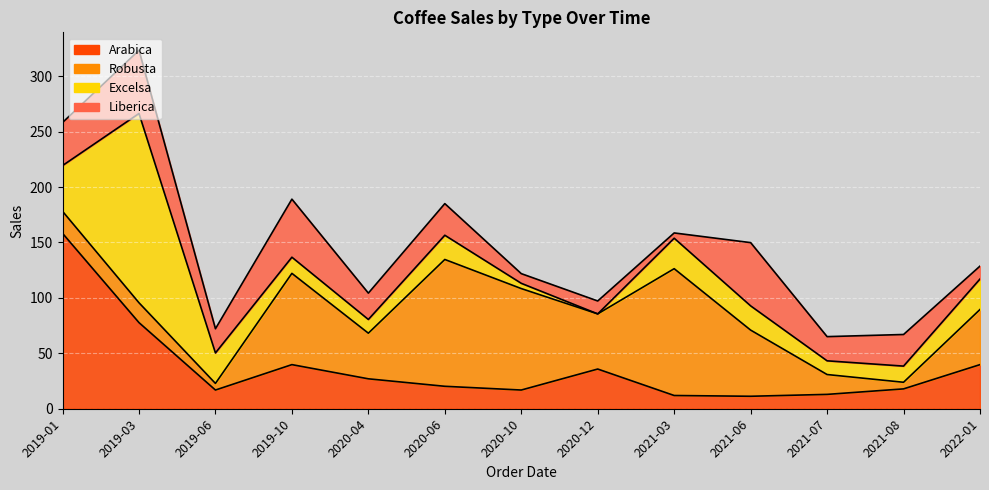

What is the sum of all Liberica values?

366.6